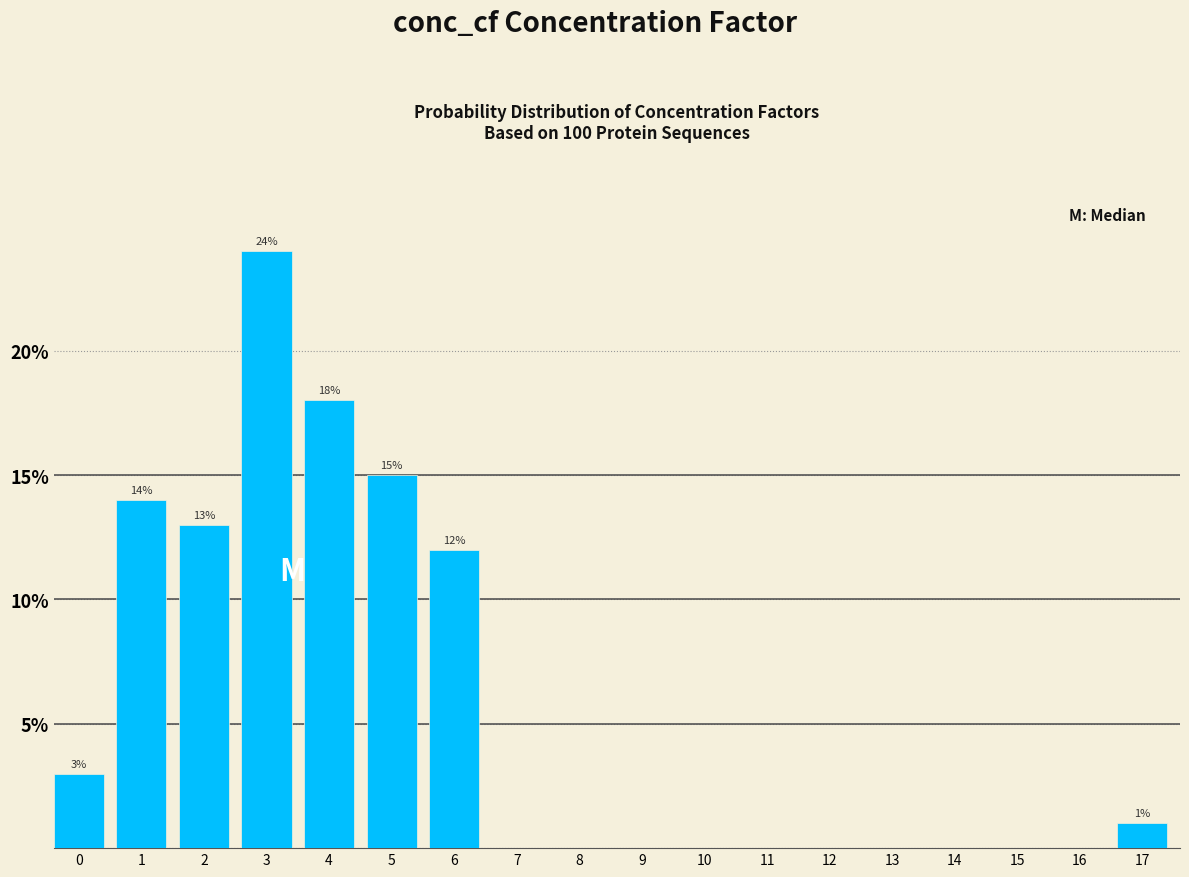

Reading left to right, what are all the values shown in this chart?

0=3.0	1=14.0	2=13.0	3=24.0	4=18.0	5=15.0	6=12.0	7=0.0	8=0.0	9=0.0	10=0.0	11=0.0	12=0.0	13=0.0	14=0.0	15=0.0	16=0.0	17=1.0